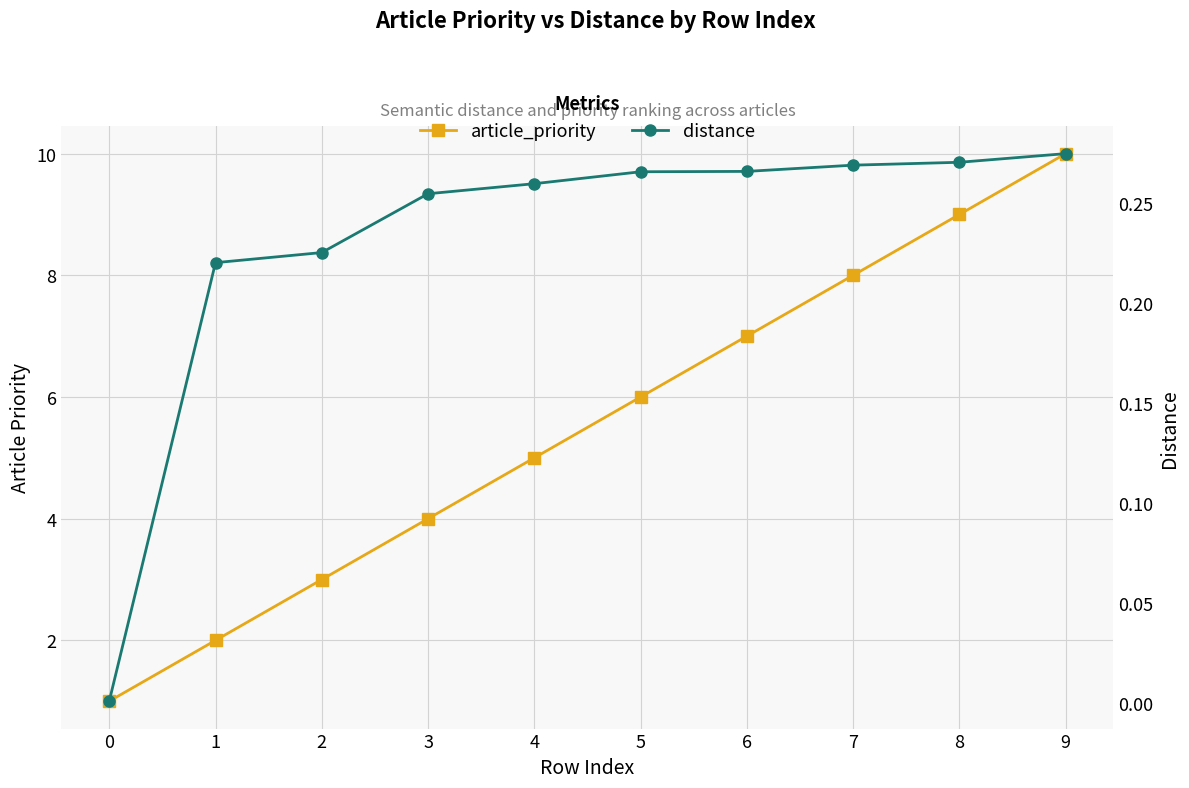

The article_priority series shows 5.0 at 4. True or false?

True